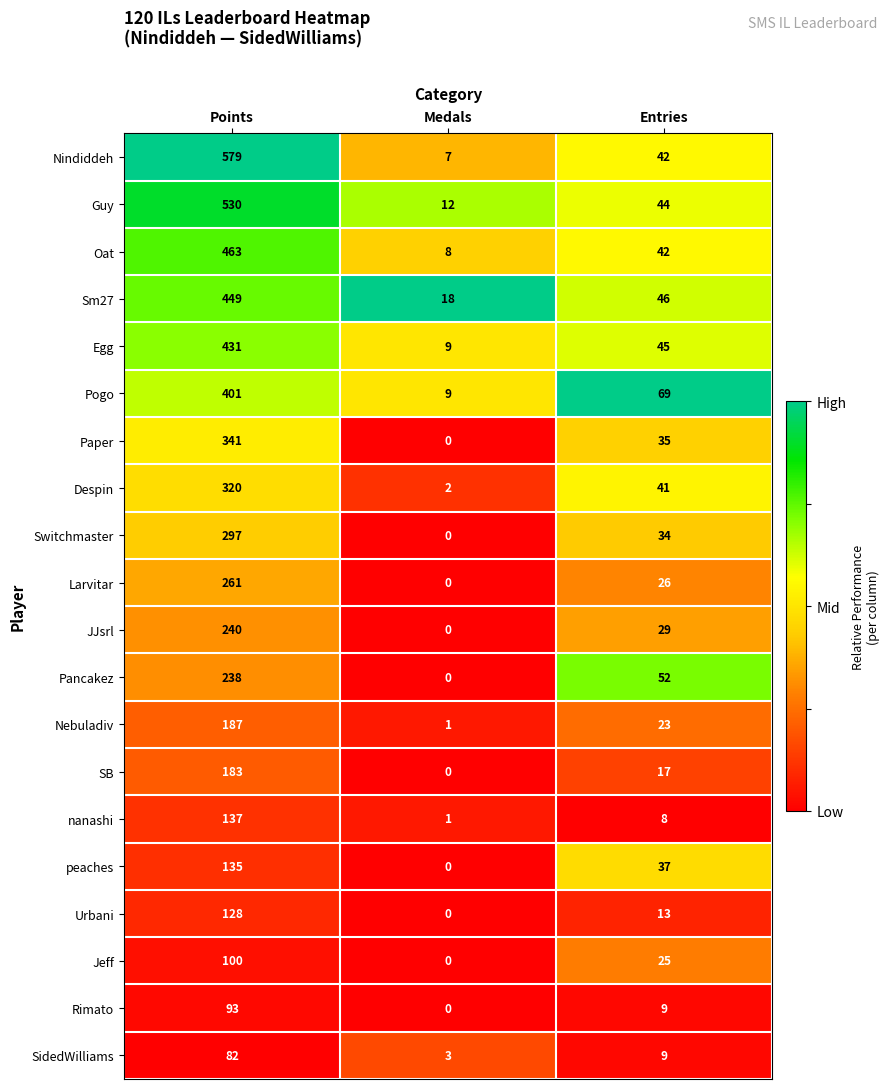

How many categories are shown in the chart?

3